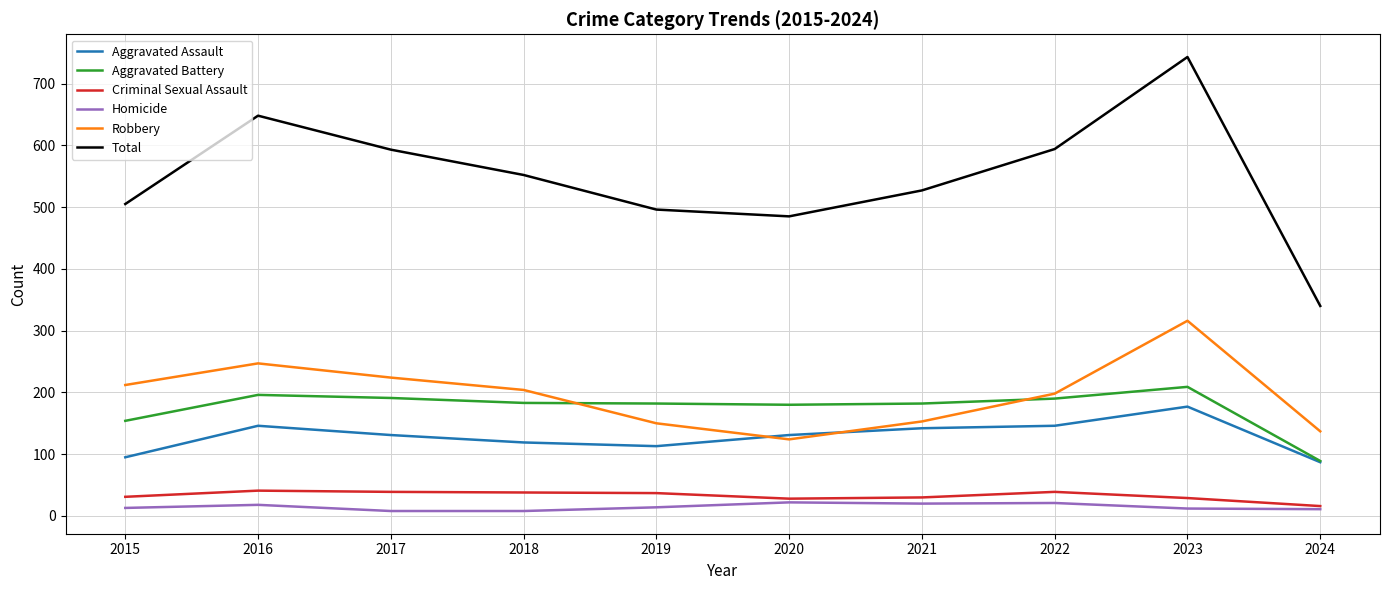

What is the maximum value shown in the chart?

743